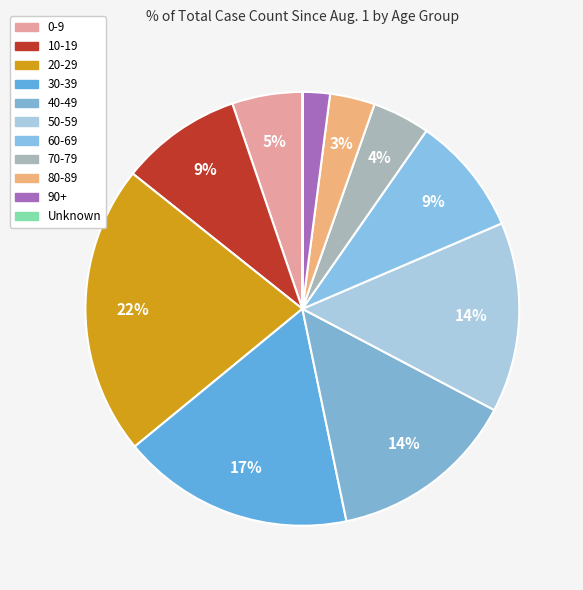

Is there any slice that represents more than half of the pie?

No